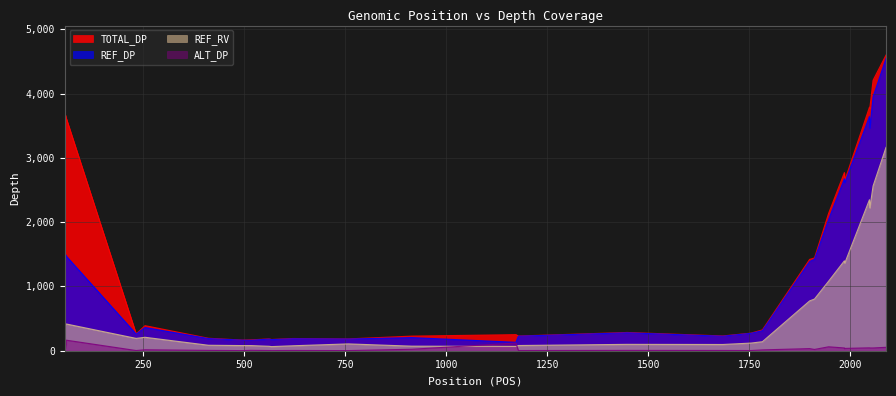

True or false: ALT_DP has more than 1 interior local peaks.

True